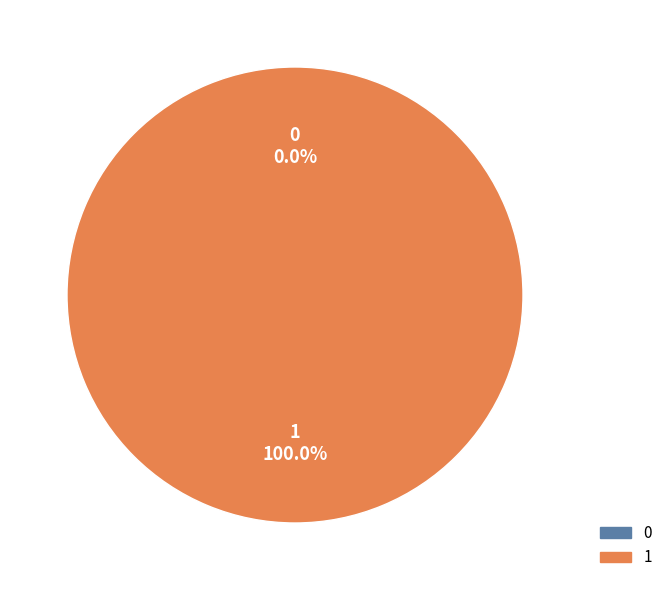

Which slice represents more than half of the pie?

1